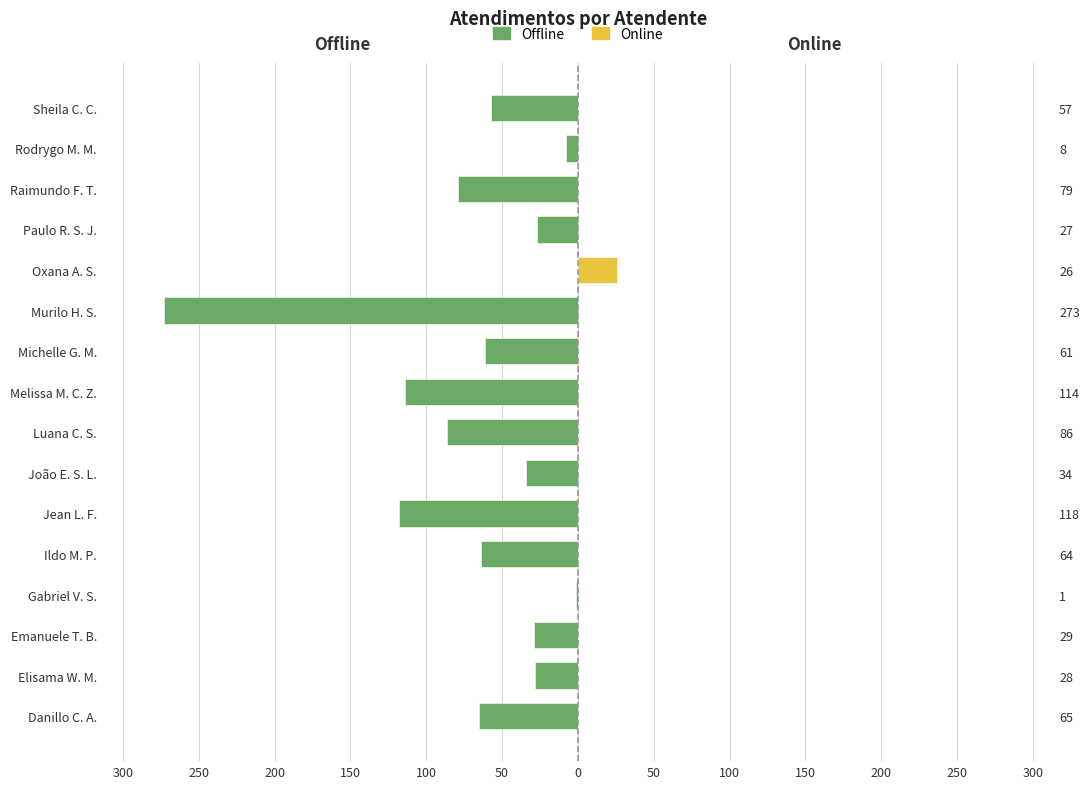

How many values in the Offline series are below -57?

8